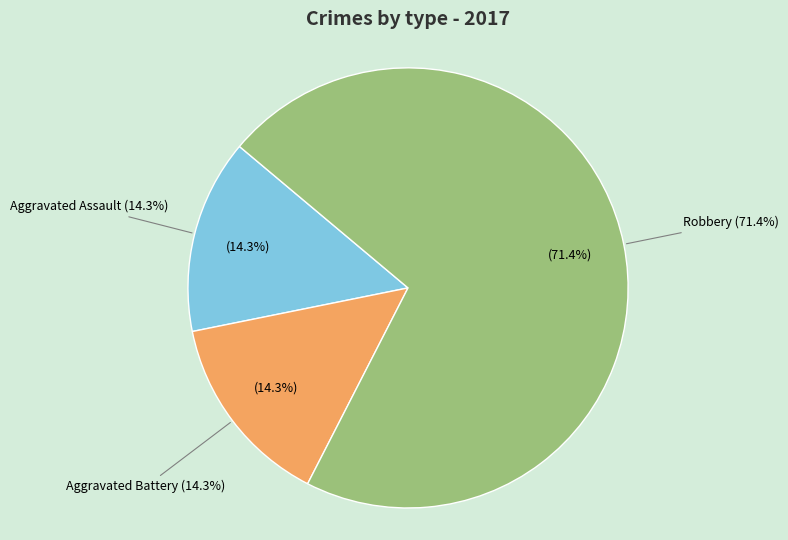

Approximately how many times larger is the value at Robbery compared to Aggravated Assault?

5.0